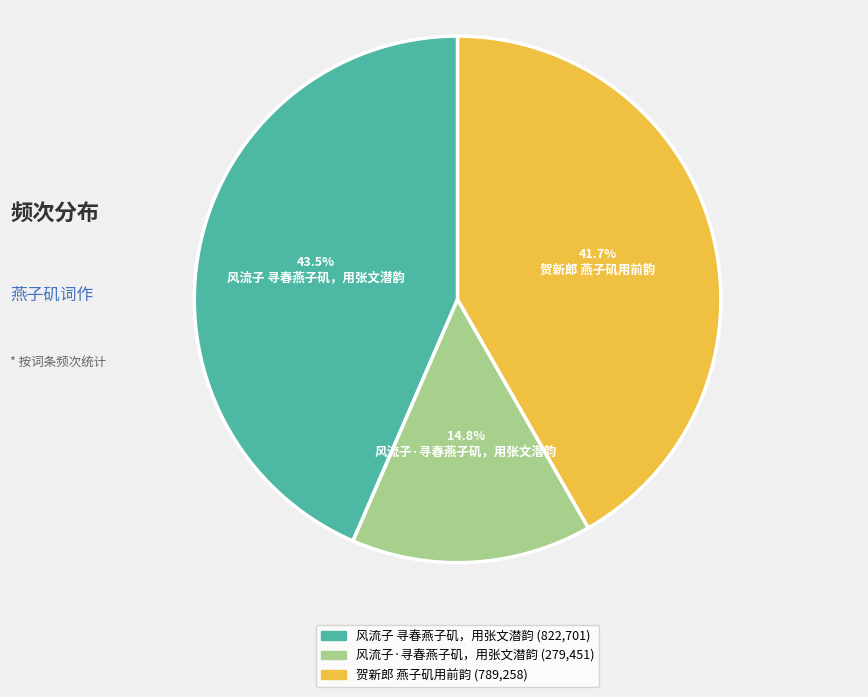

Approximately how many times larger is the value at 风流子·寻春燕子矶，用张文潜韵 compared to 贺新郎 燕子矶用前韵?

0.4